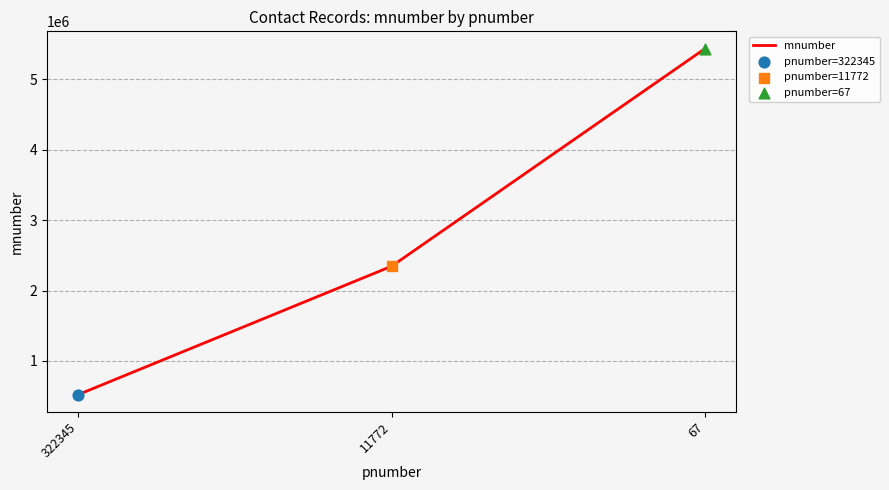

What is the change in value from 322345 to 11772?

+1822861